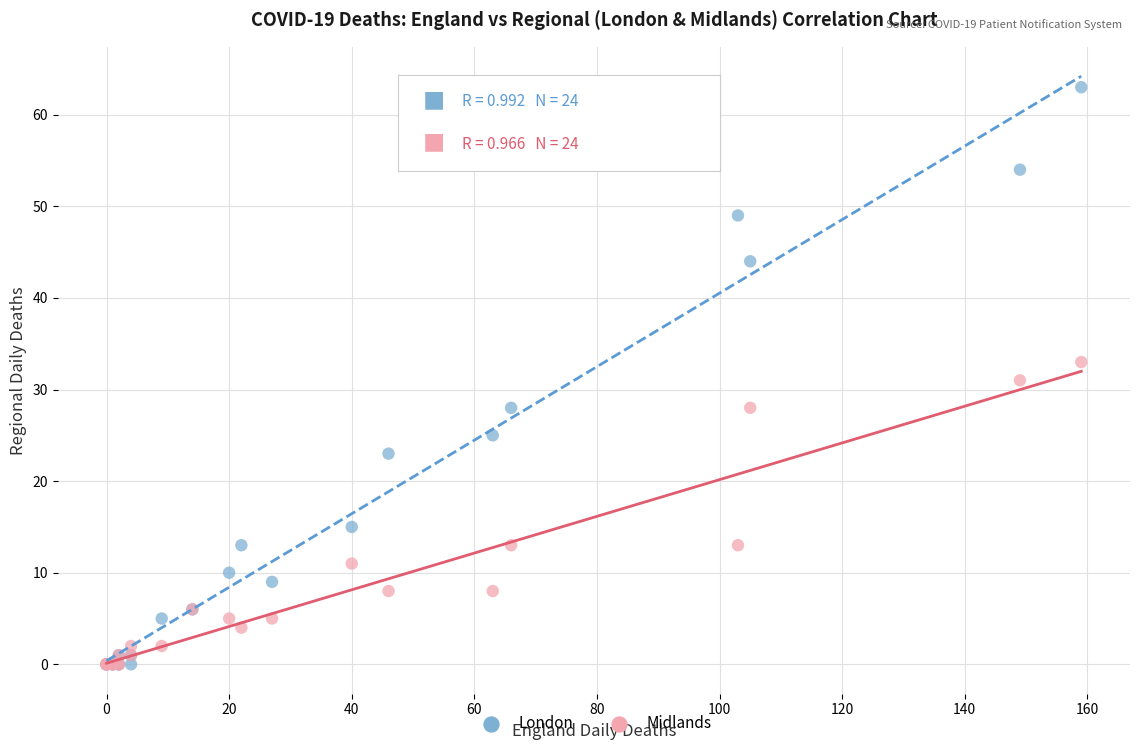

Which series reaches the maximum Y coordinate?

London